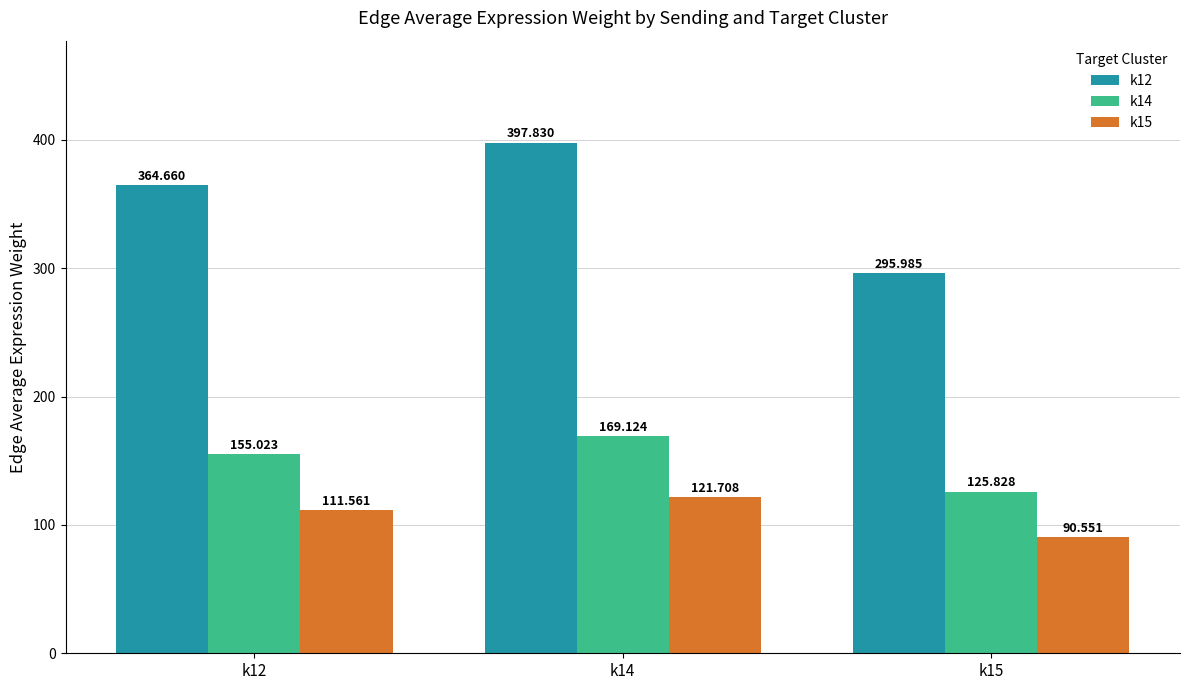

The k15 series shows 136.8 at k15. True or false?

False